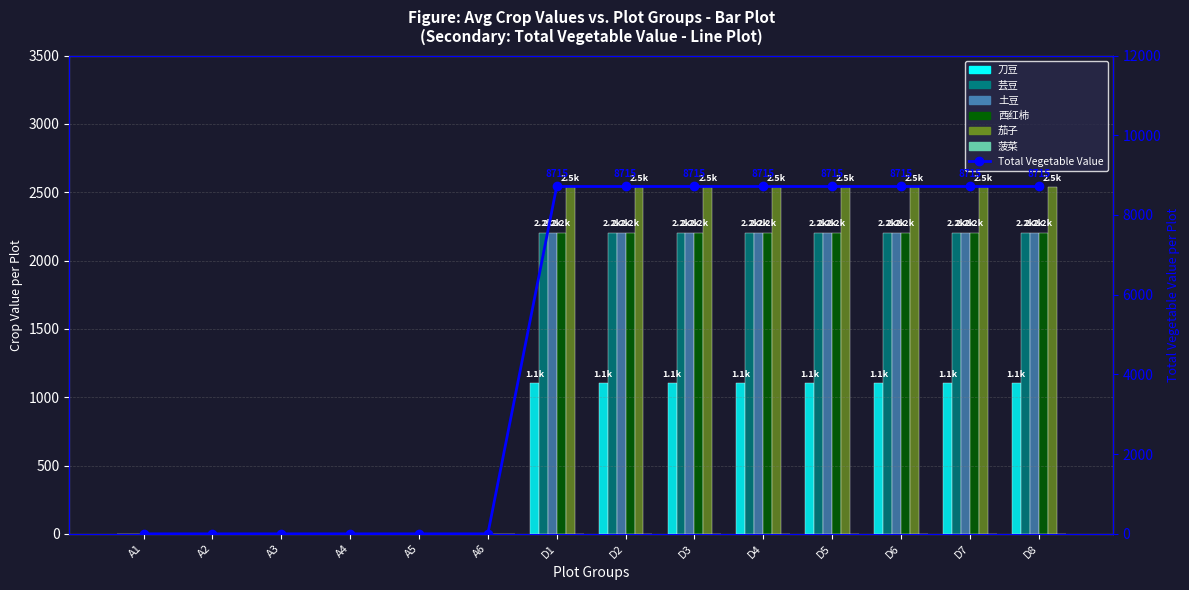

What is the value of the 西红柿 bar at the 11th from the left?

2205.0